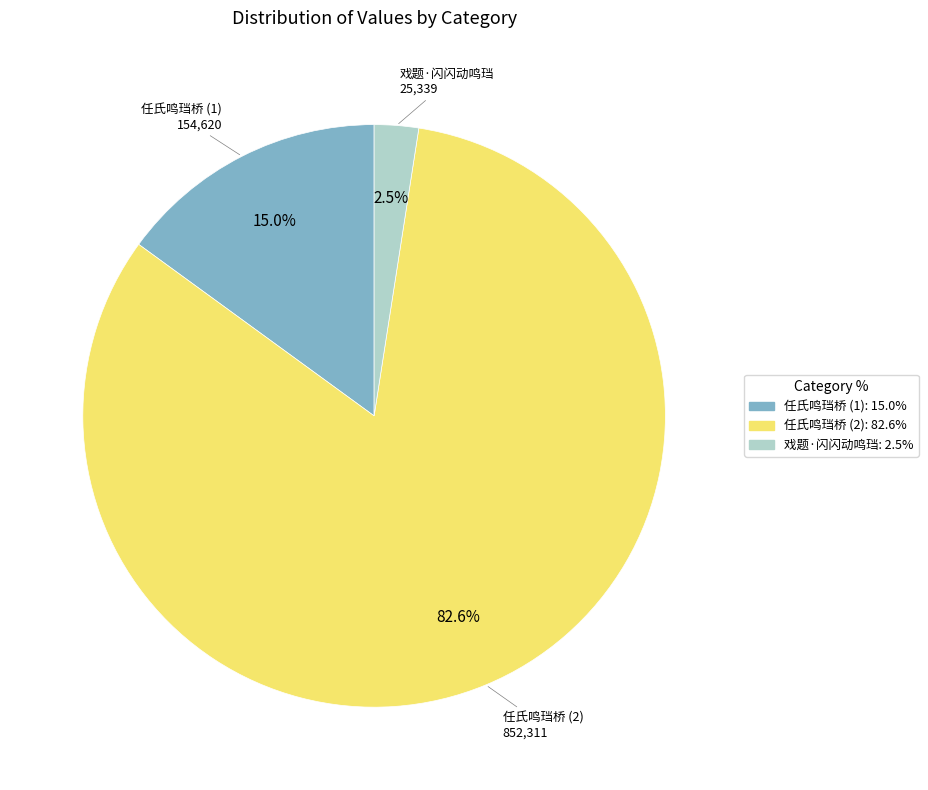

Between 任氏鸣珰桥 (2): 82.6% and 任氏鸣珰桥 (1): 15.0%, which is larger?

任氏鸣珰桥 (2): 82.6%